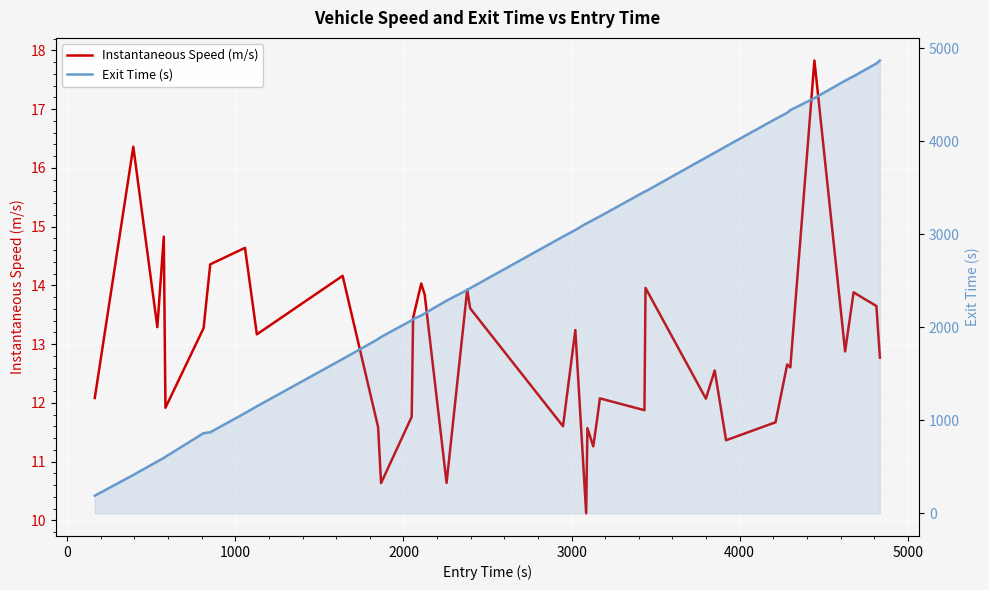

Which series has the largest total across all categories?

Exit Time (s)